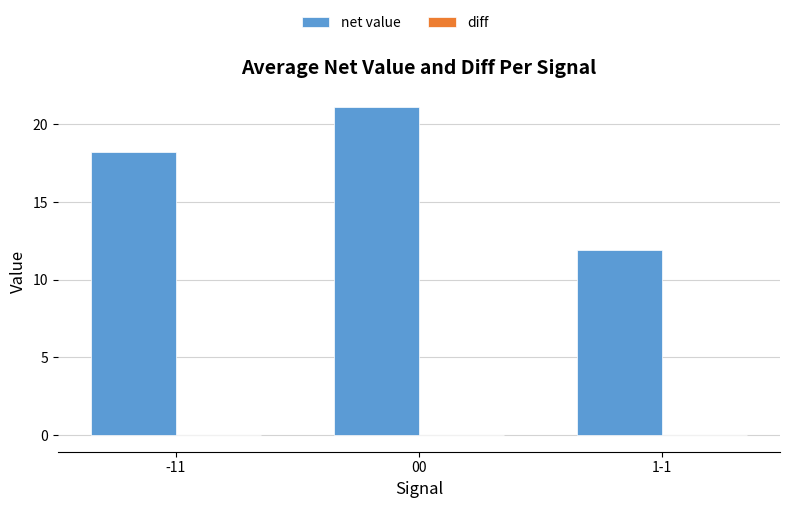

At which category is the sum across all series the highest?

00